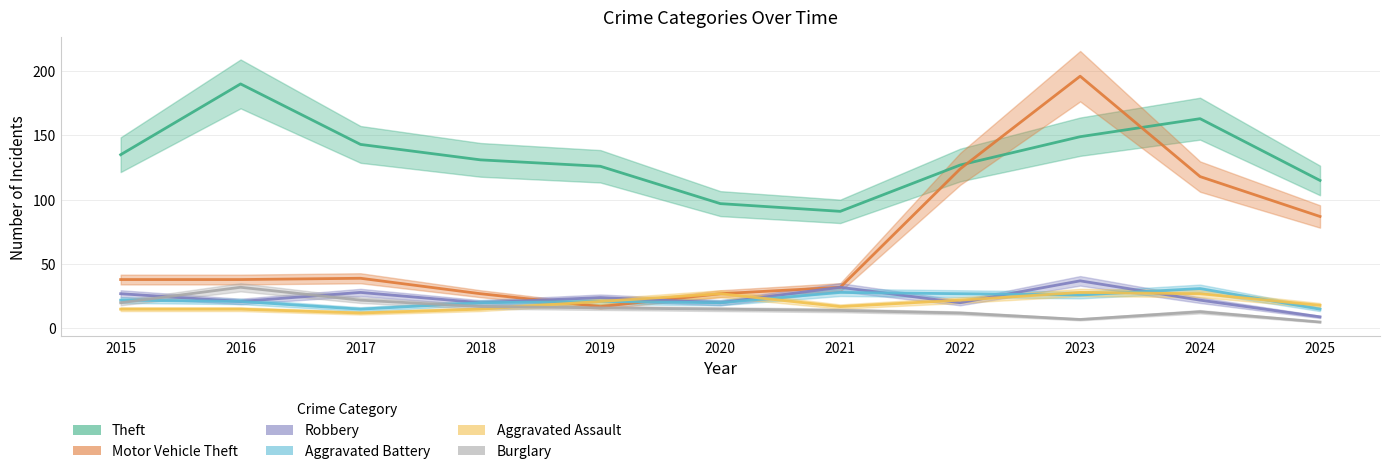

How many values in the Motor Vehicle Theft series exceed 38?

5